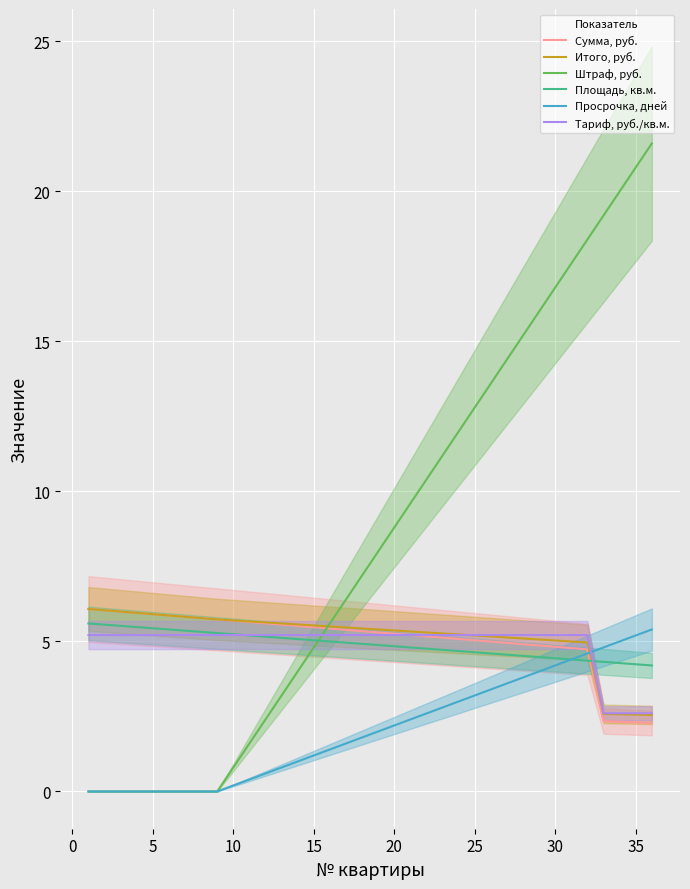

What are all the series names shown in the legend?

Сумма, руб., Итого, руб., Штраф, руб., Площадь, кв.м., Просрочка, дней, Тариф, руб./кв.м.